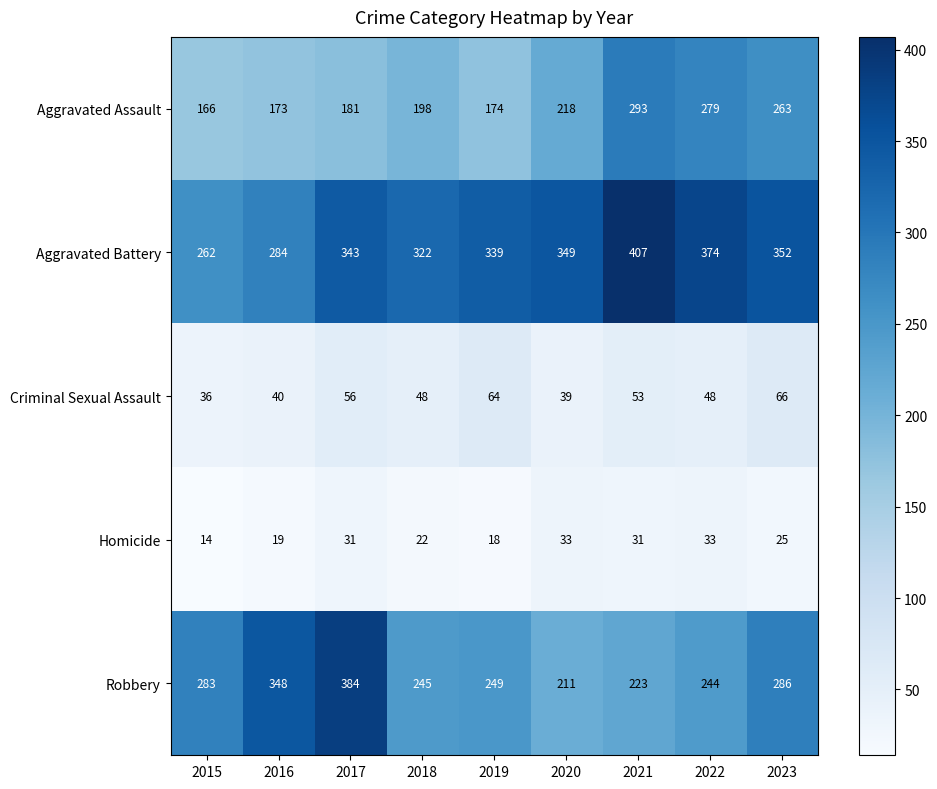

Is it true that Robbery equals 283 at 2015?

True